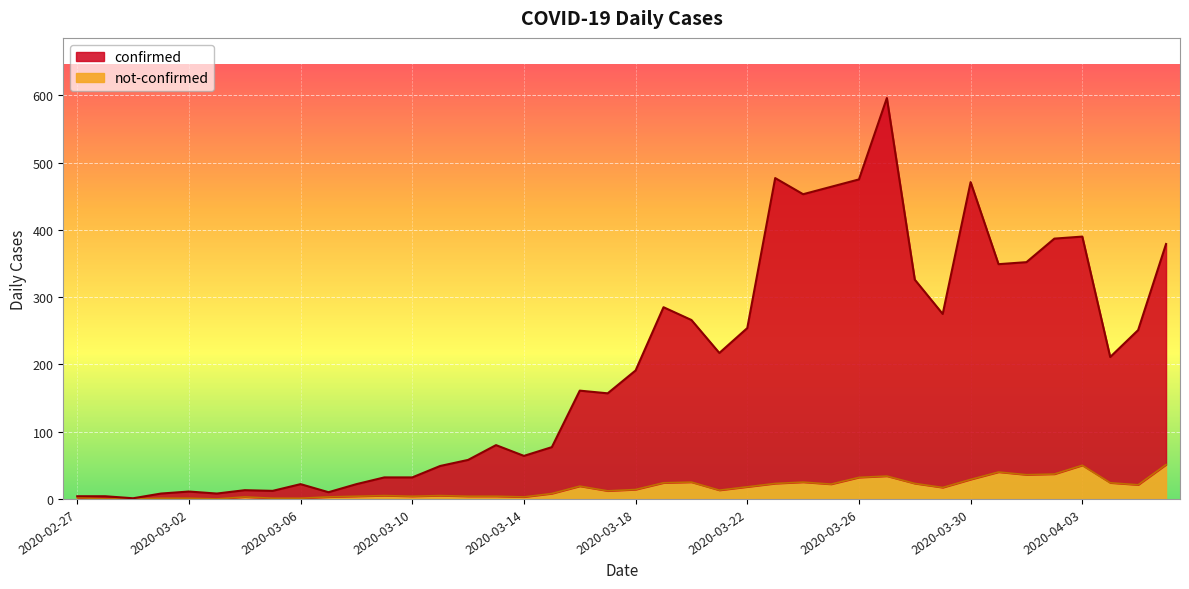

What is the difference between the not-confirmed values at 2020-03-22 and 2020-03-05?

17